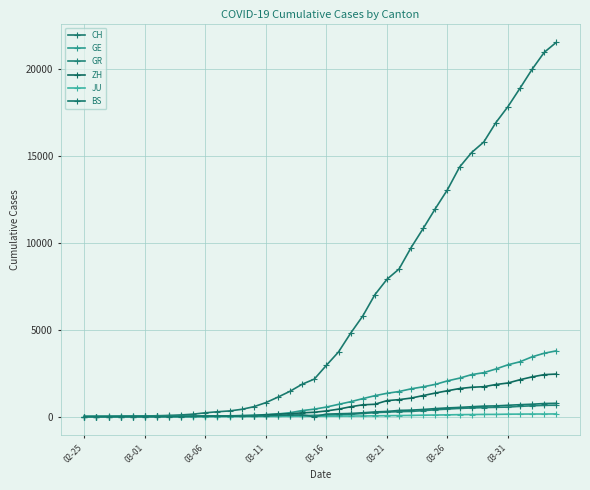

How many interior local valleys does the BS series have?

1